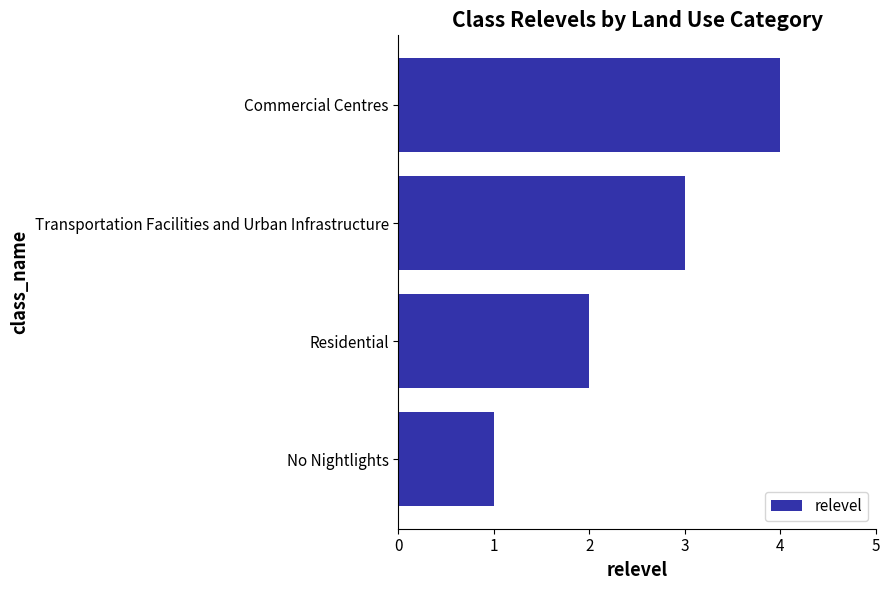

Which label corresponds to the largest value in the chart?

Commercial Centres